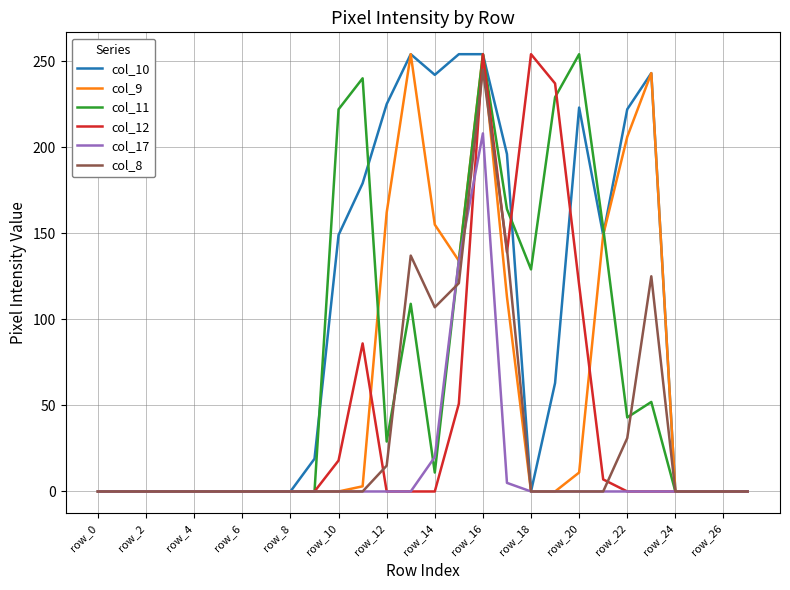

Which series has the largest total across all categories?

col_10